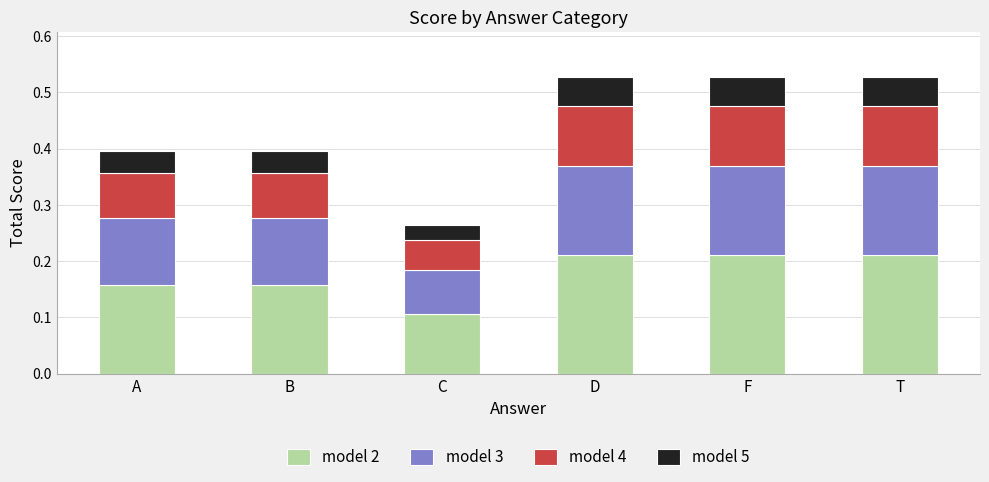

What is the total value across all series at A?

0.4